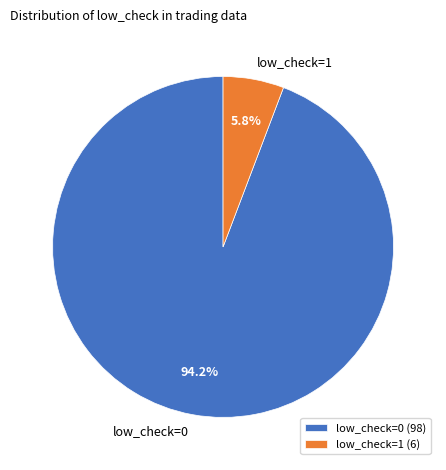

Does any single category account for the majority?

Yes